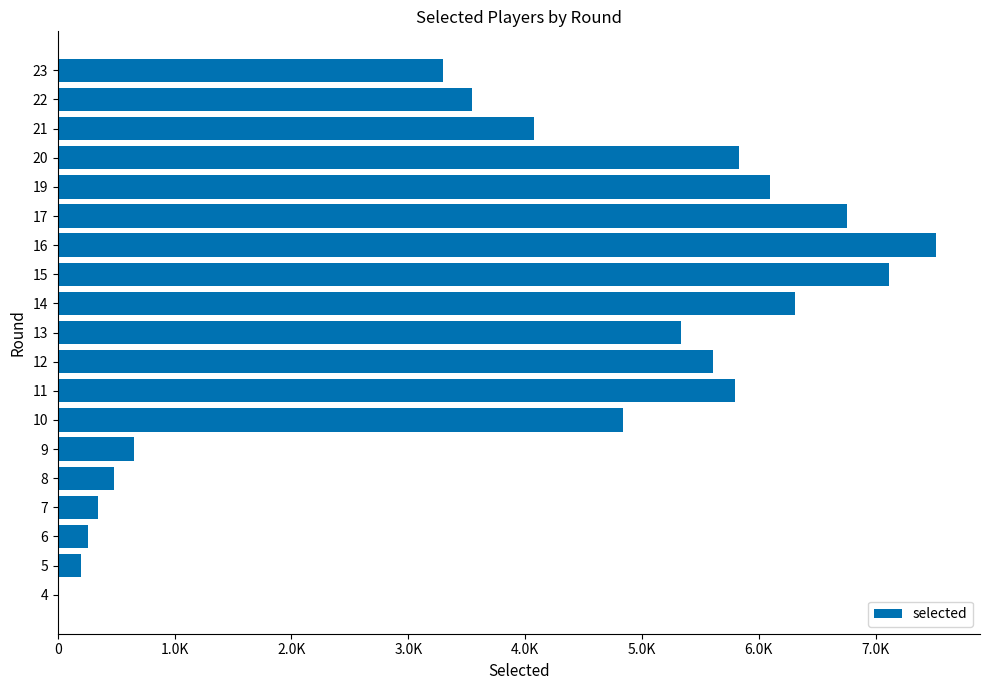

Are the bars horizontal?

Yes